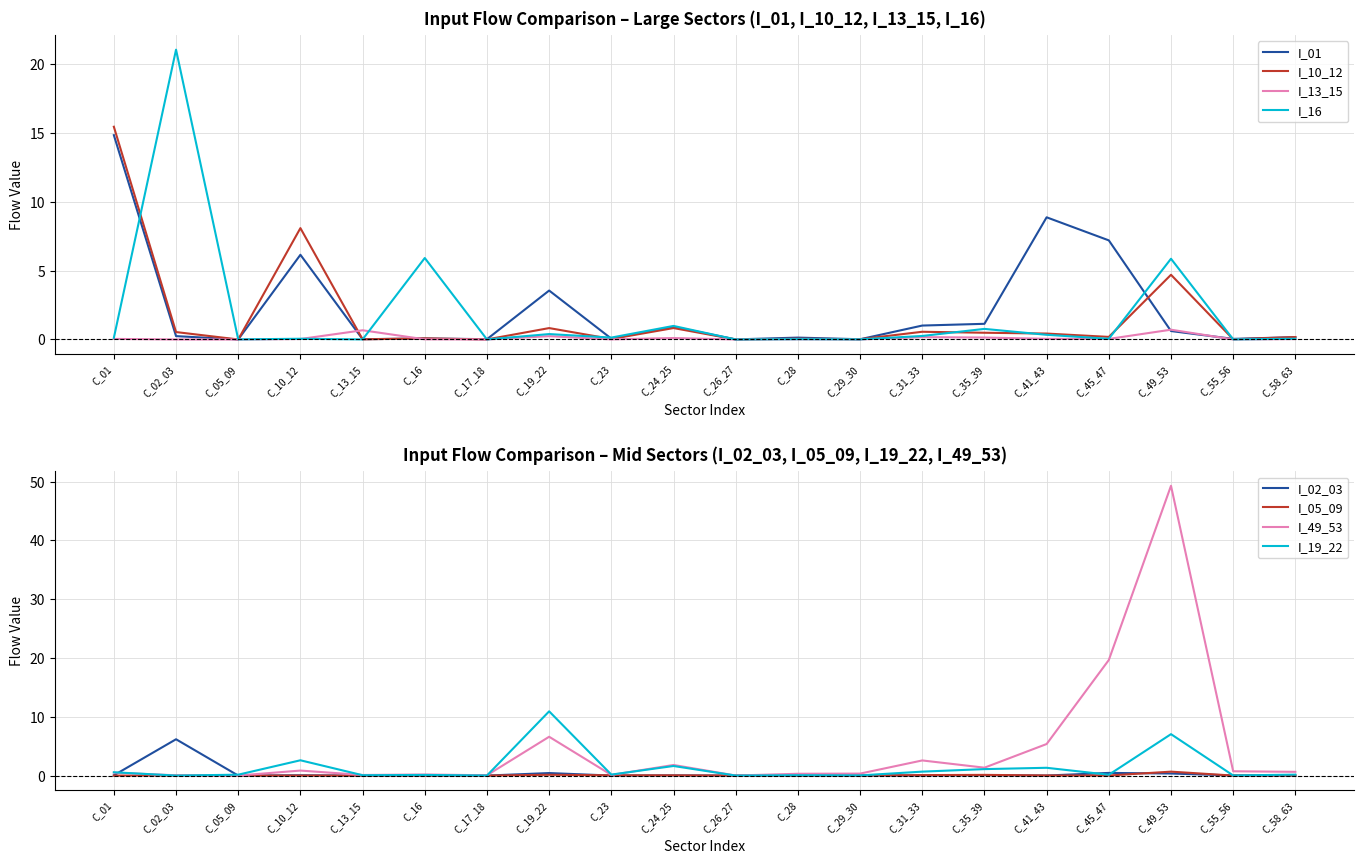

The value of I_01 at C_29_30 is 0.0. True or false?

True